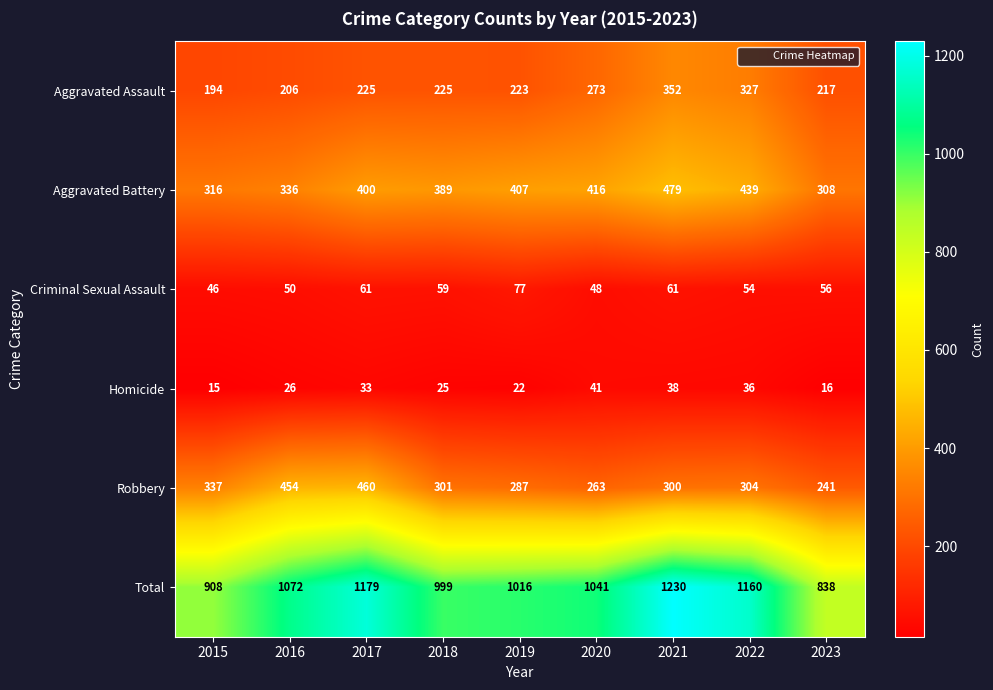

Which category has the highest value in the Aggravated Battery series?

2021